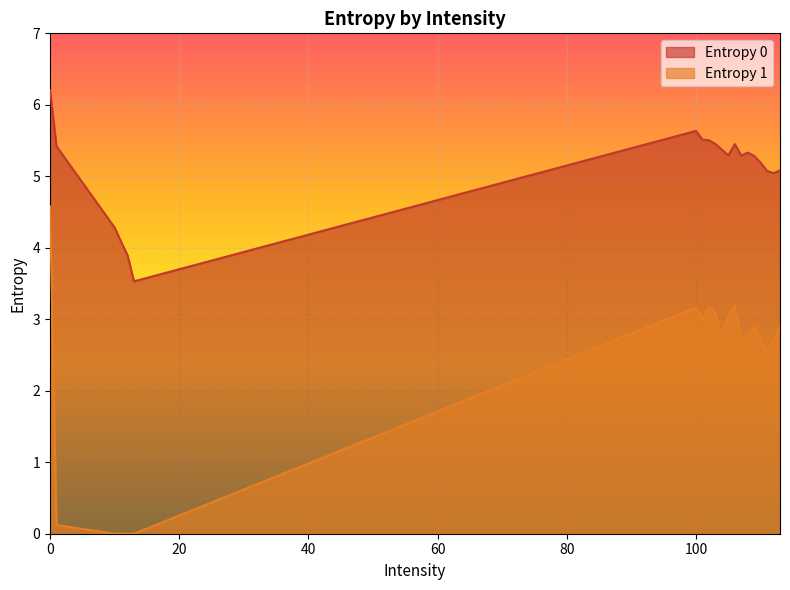

At 106, list the series in order from largest to smallest.

Entropy 0, Entropy 1